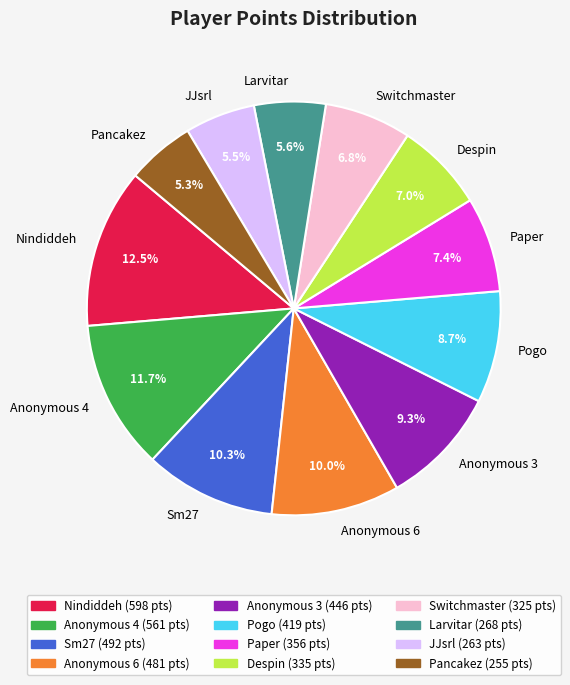

What percentage do JJsrl and Switchmaster together represent?

12.3%